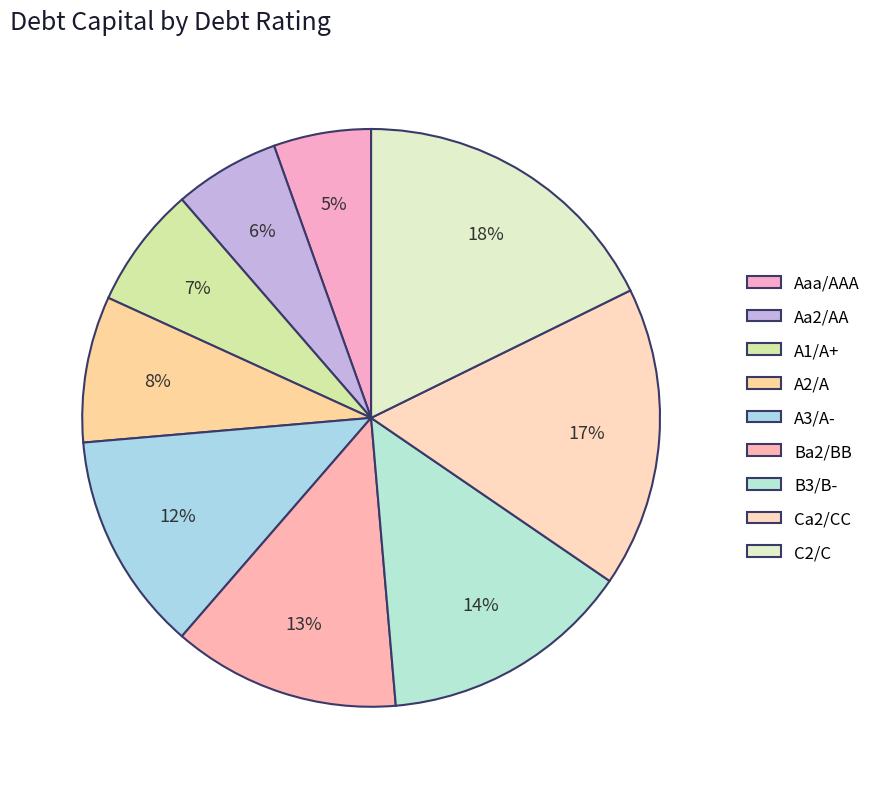

The Aa2/AA slice represents 1% of the pie. True or false?

False